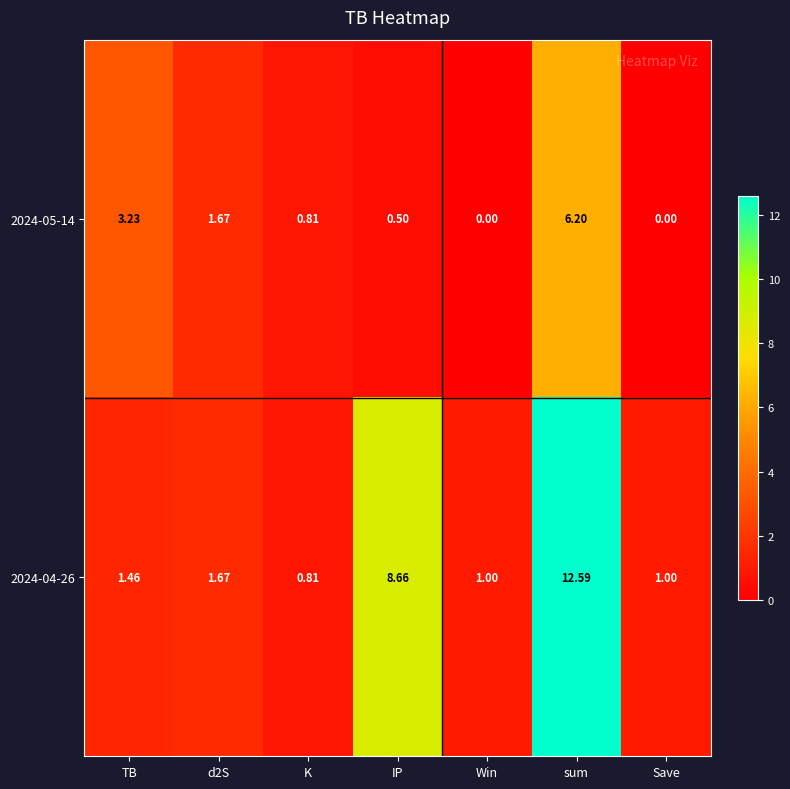

At which category is the sum across all series the highest?

sum